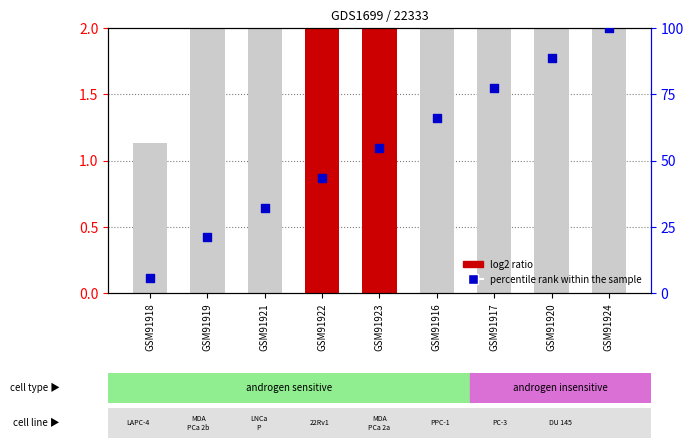

Which series has the largest total across all categories?

percentile rank within the sample